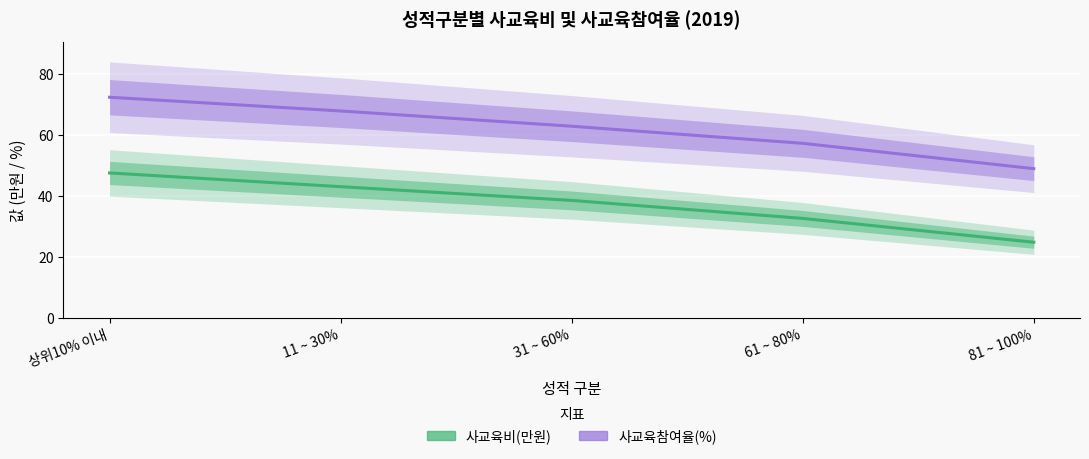

What is the difference between the 사교육참여율(%) values at 상위10% 이내 and 61 ~ 80%?

15.1